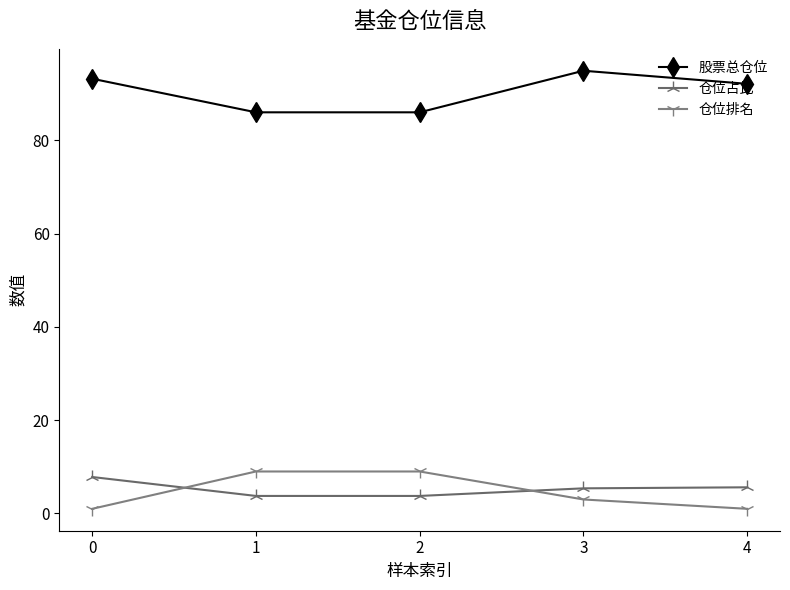

How many data points in 股票总仓位 are less than 92?

2